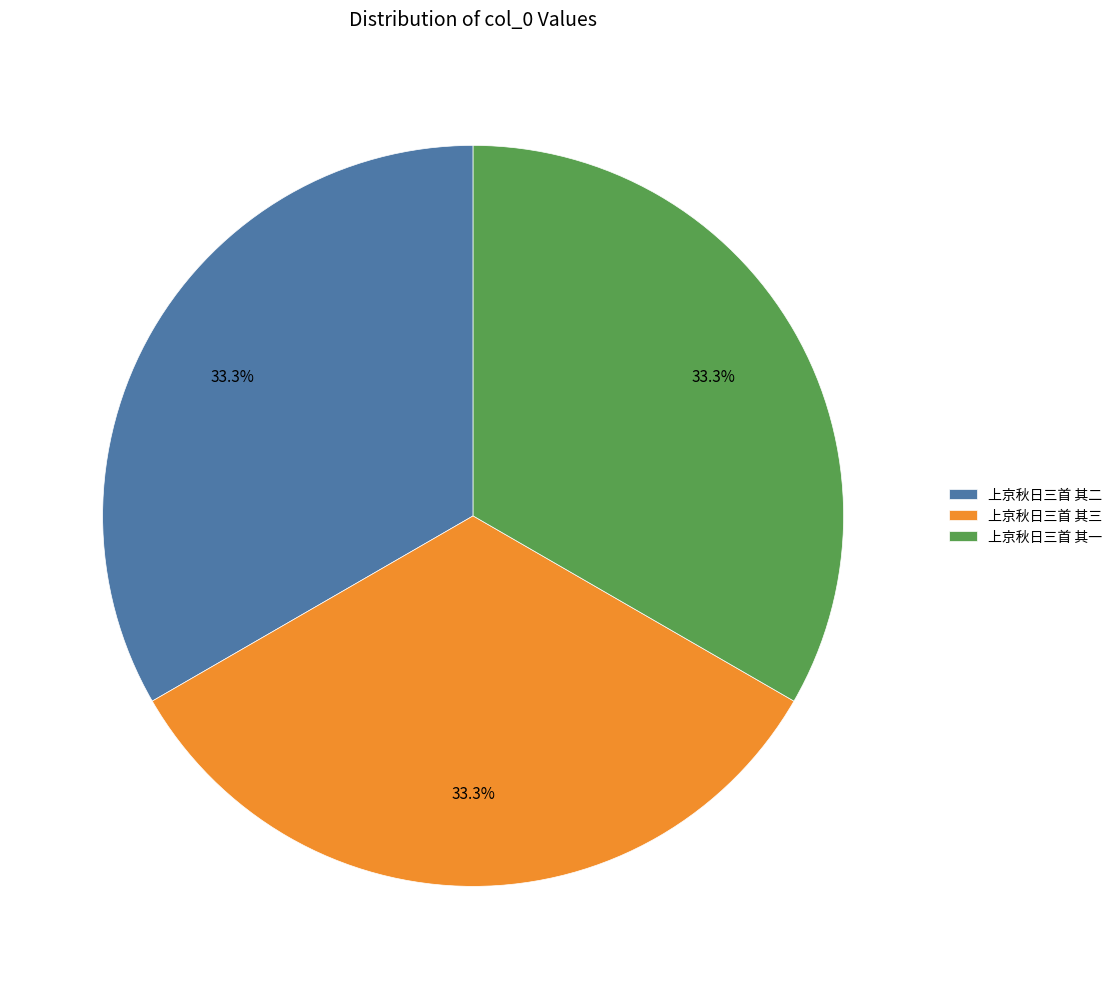

To the nearest percent, what is the average slice percentage?

33%